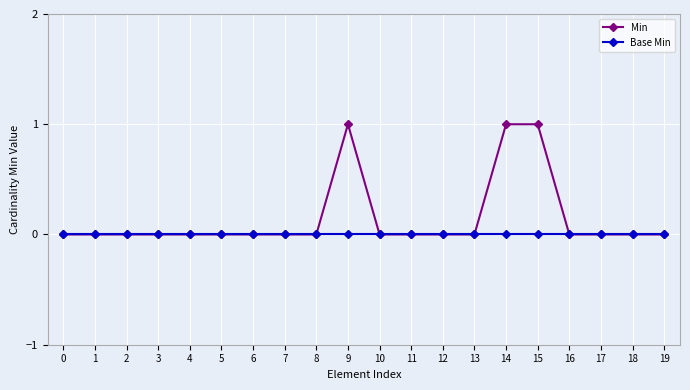

Reading left to right, what are all the values shown in this chart?

Min: 0	0	0	0	0	0	0	0	0	1	0	0	0	0	1	1	0	0	0	0
Base Min: 0	0	0	0	0	0	0	0	0	0	0	0	0	0	0	0	0	0	0	0